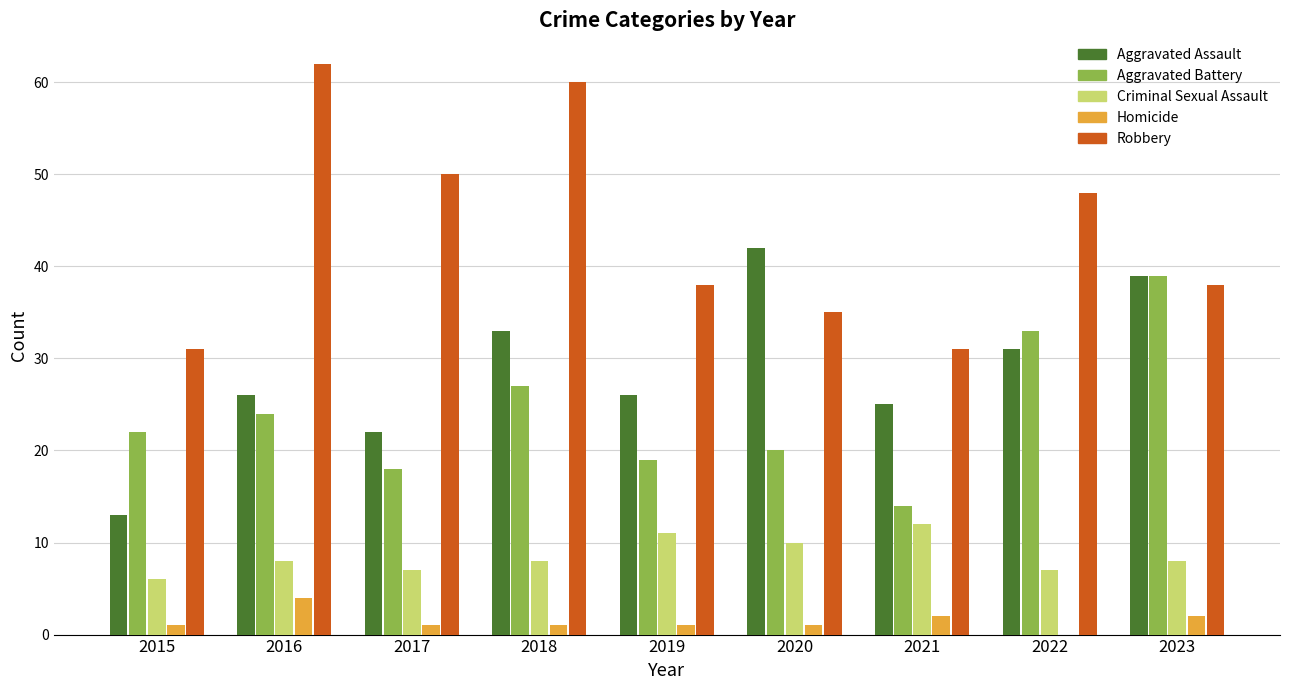

True or false: Criminal Sexual Assault has a value of 10 at 2015.

False